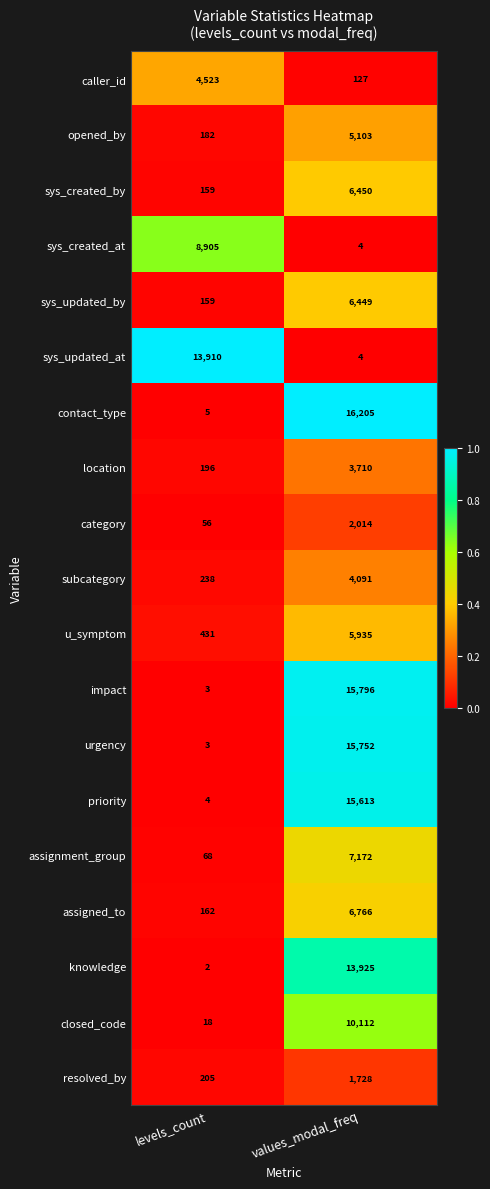

Which series changed the most between levels_count and values_modal_freq?

contact_type